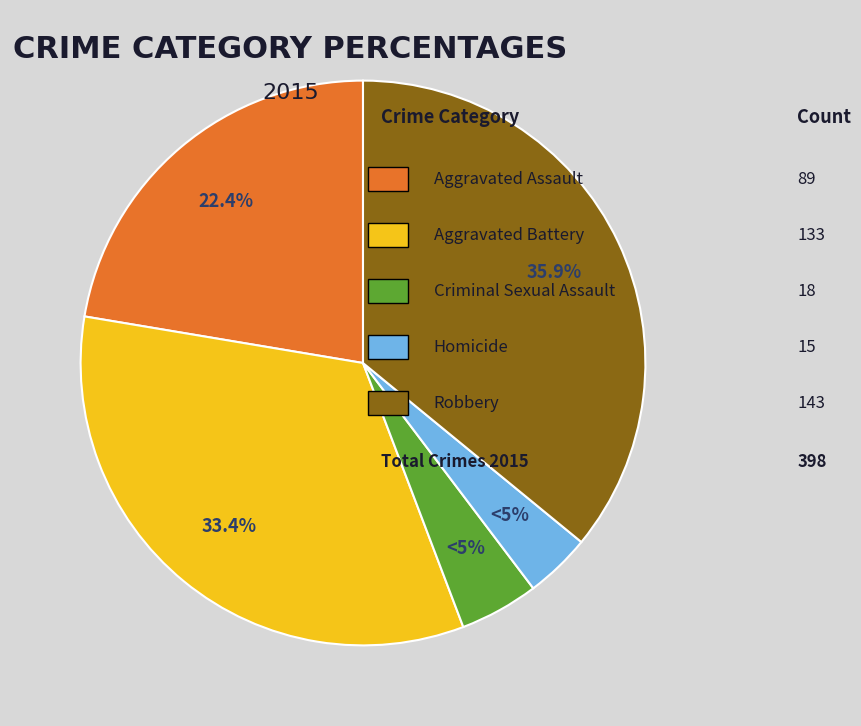

Which has a higher value, Aggravated Assault or Criminal Sexual Assault?

Aggravated Assault